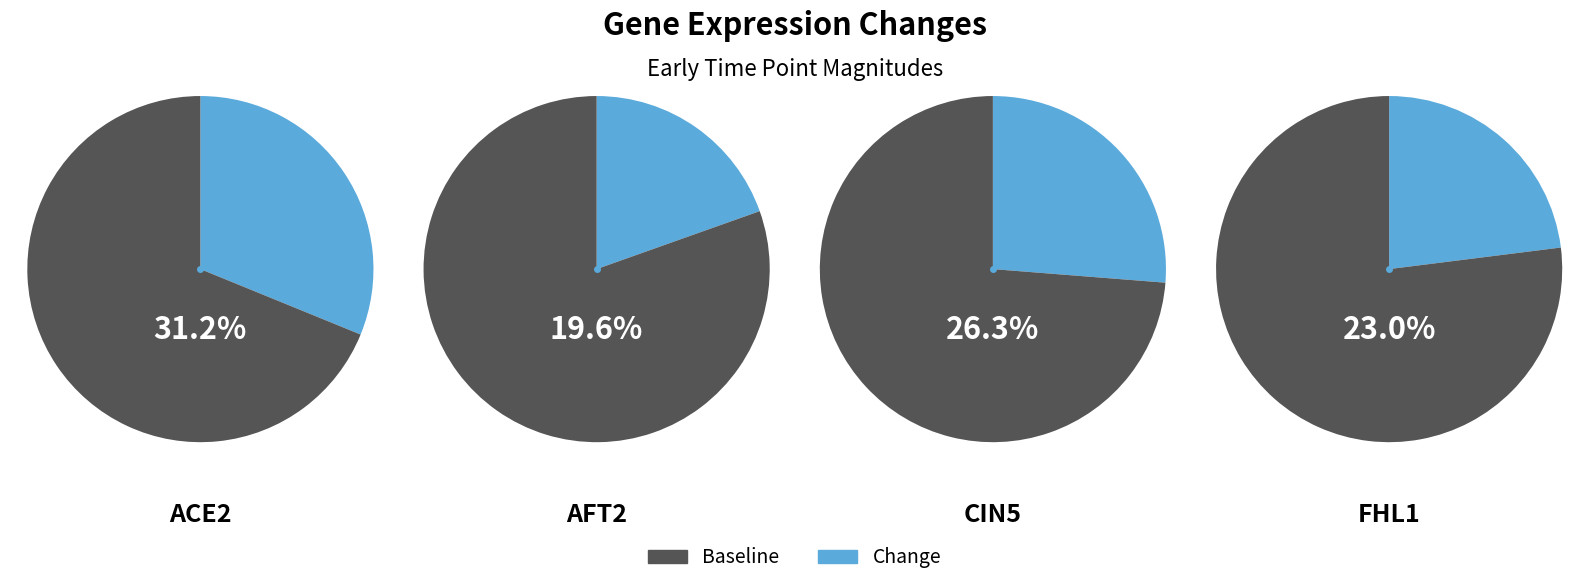

What is the largest slice in the pie chart?

ACE2